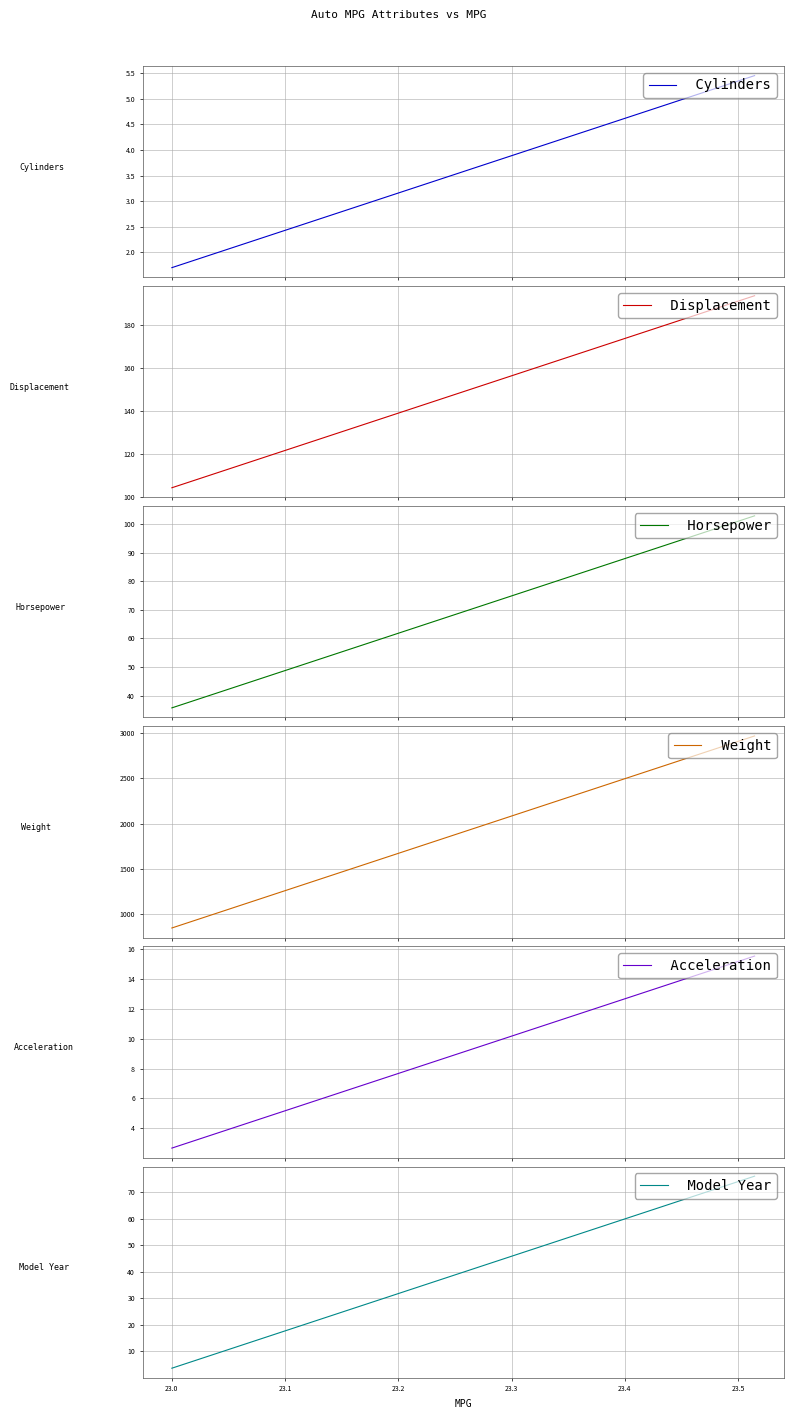

Which series has the widest spread of values?

 Weight